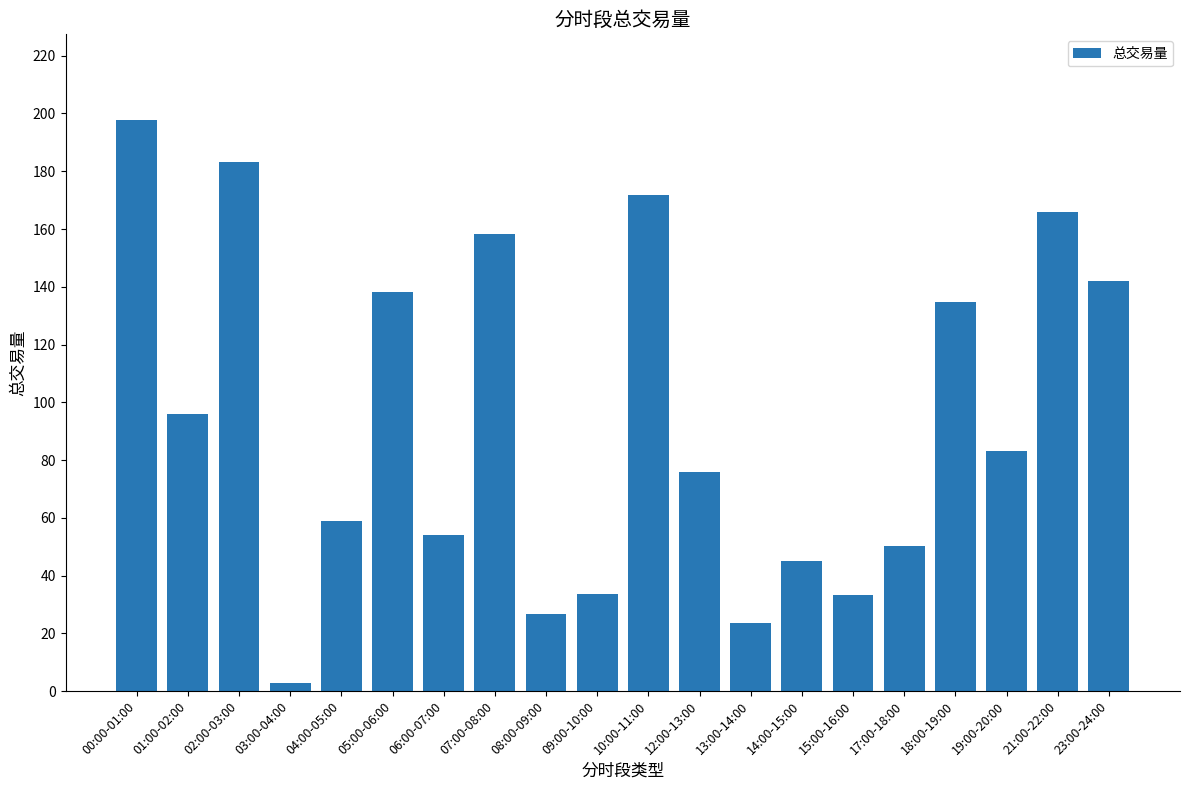

Which has a higher value, 17:00-18:00 or 10:00-11:00?

10:00-11:00